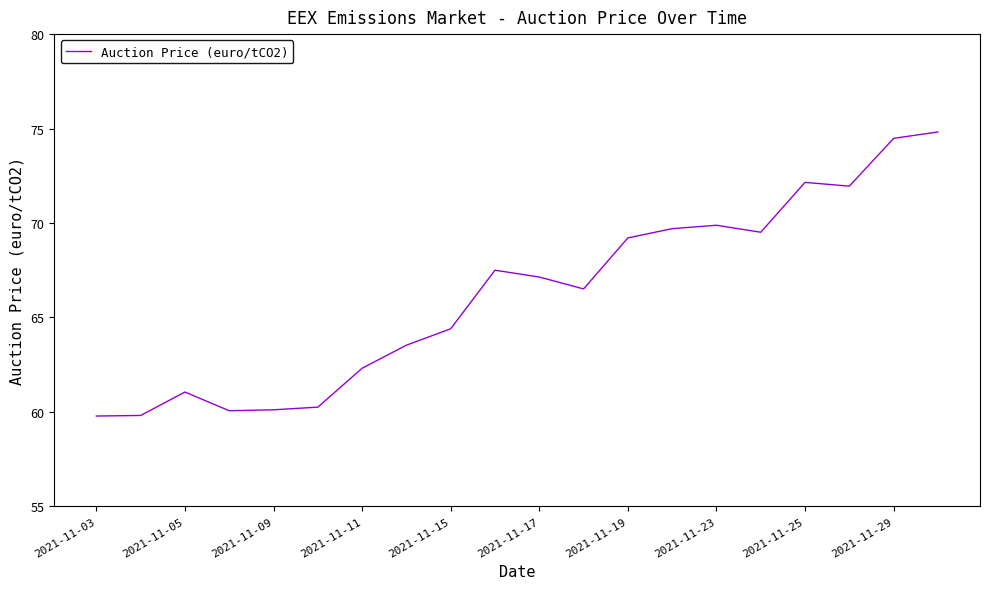

What is the smallest value displayed?

59.8